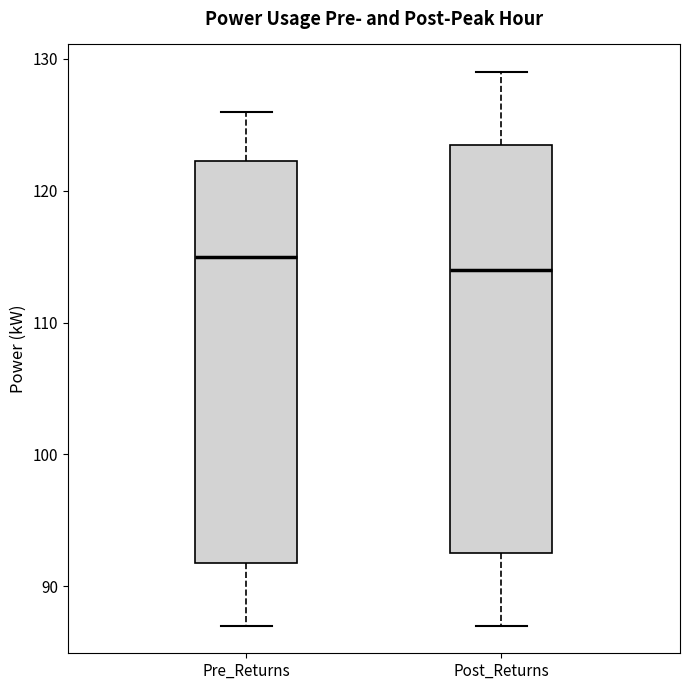

Where does the upper whisker of the box for Post_Returns end on the y-axis? The values are not printed on the chart, so give them approximately, as read against the axis.

129